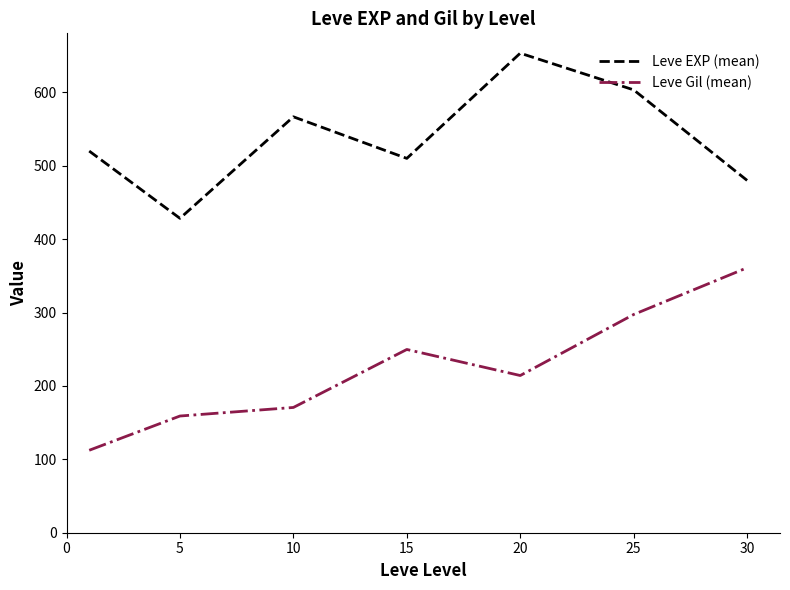

Is this an area chart (filled region under the line)?

No